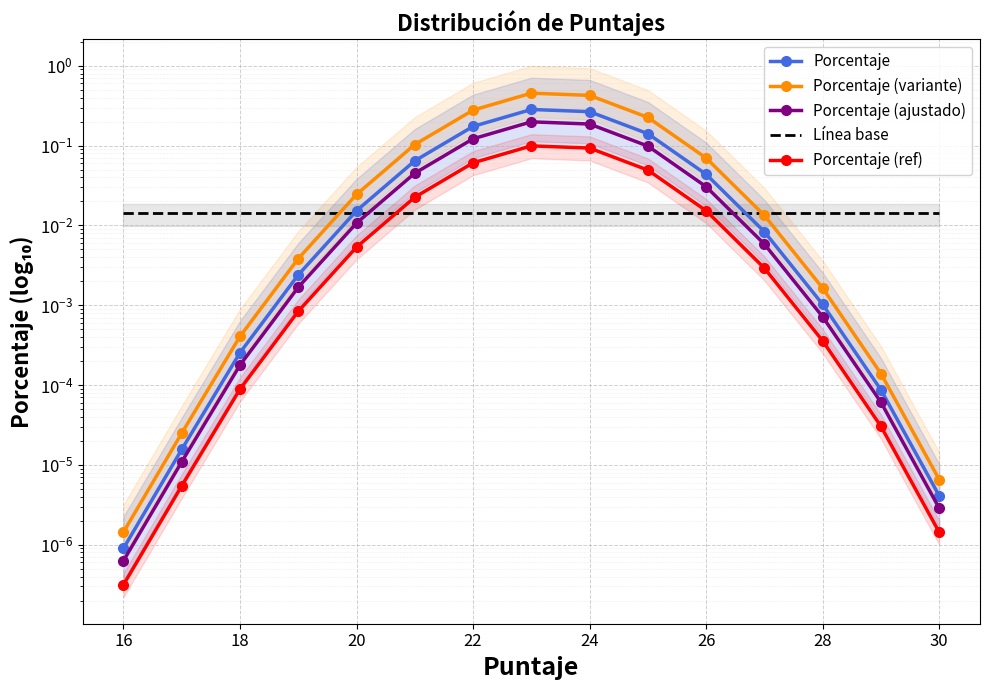

What position from the left is 22?

7